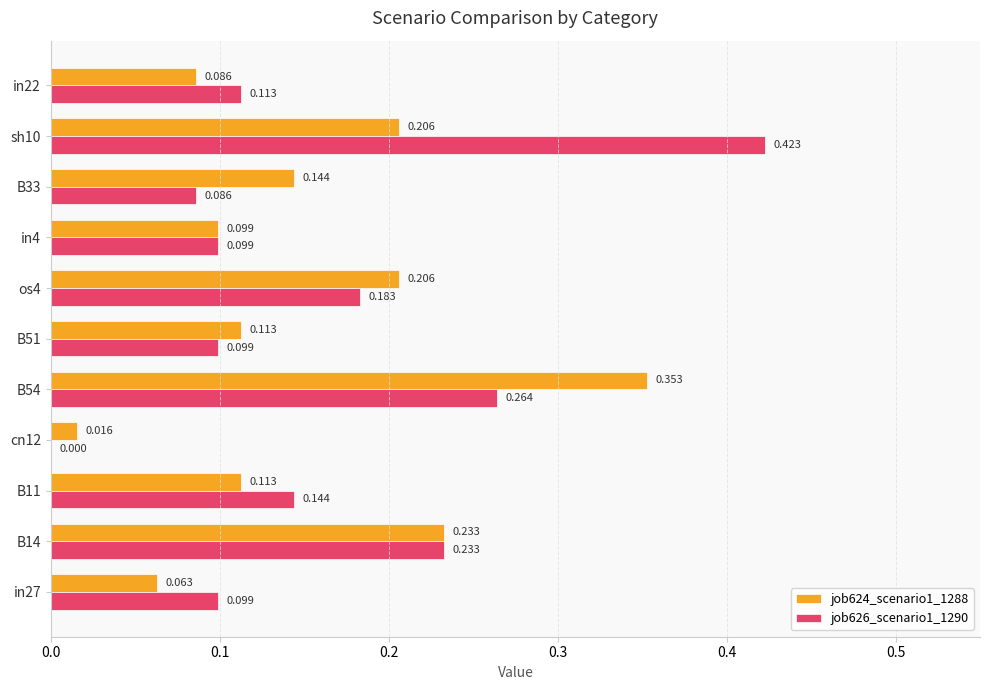

At which label is job626_scenario1_1290 closest to 0?

cn12